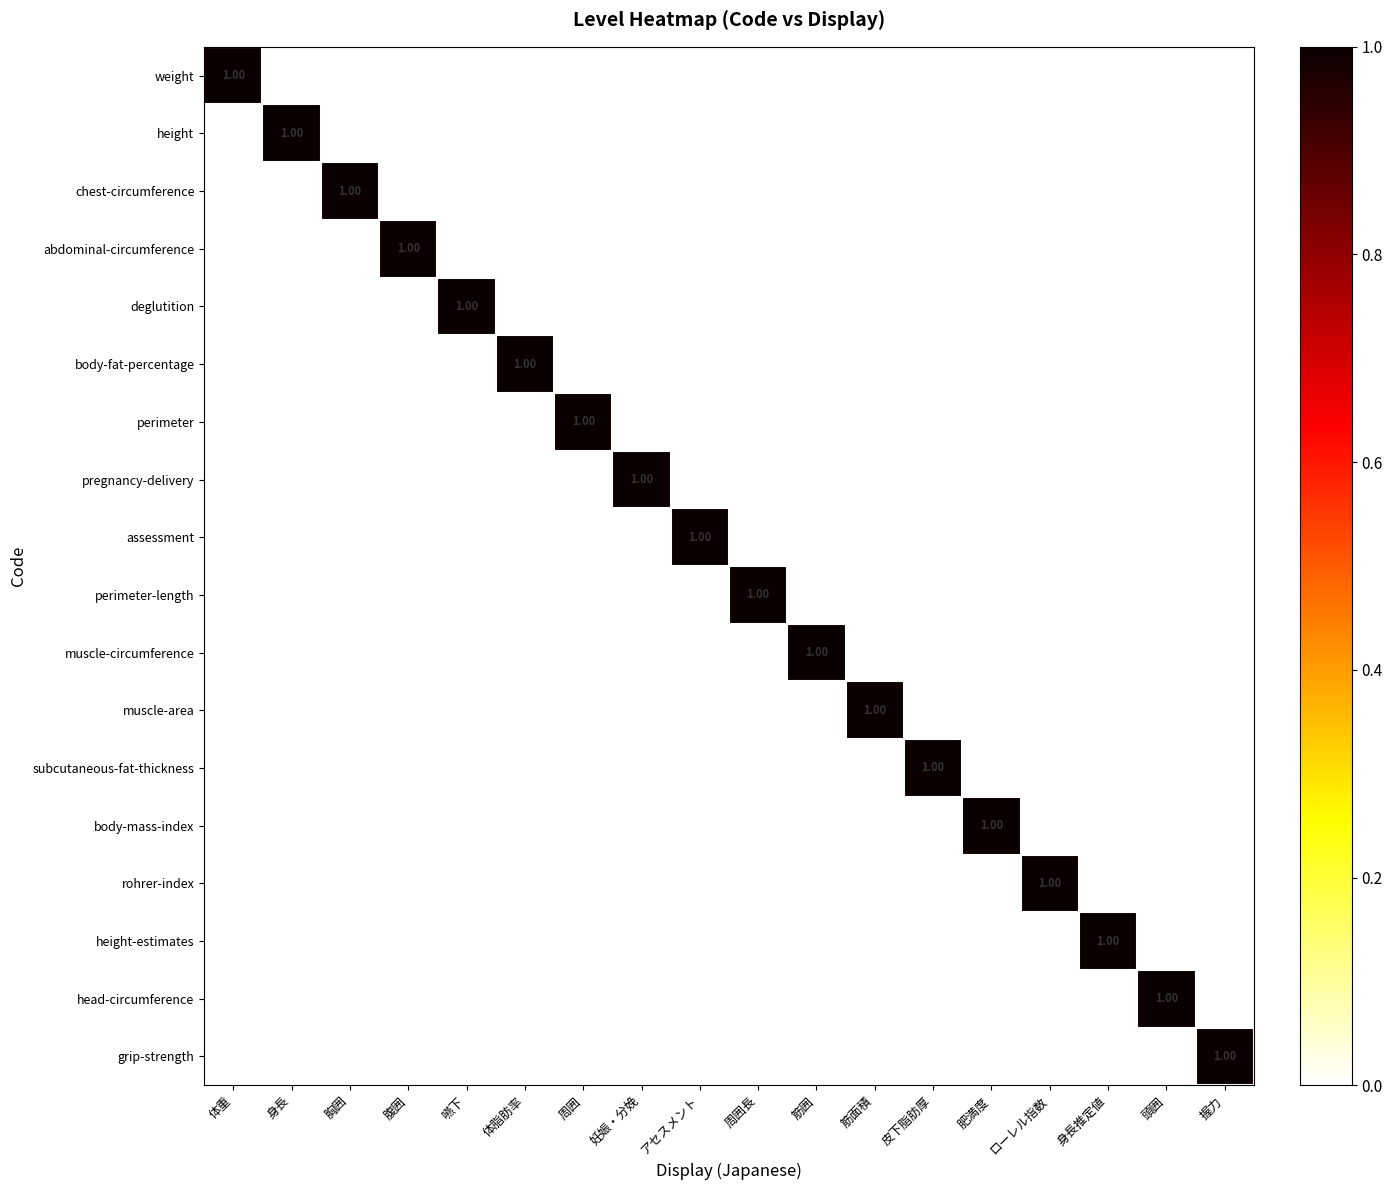

Which category has the highest value in the chest-circumference series?

胸囲